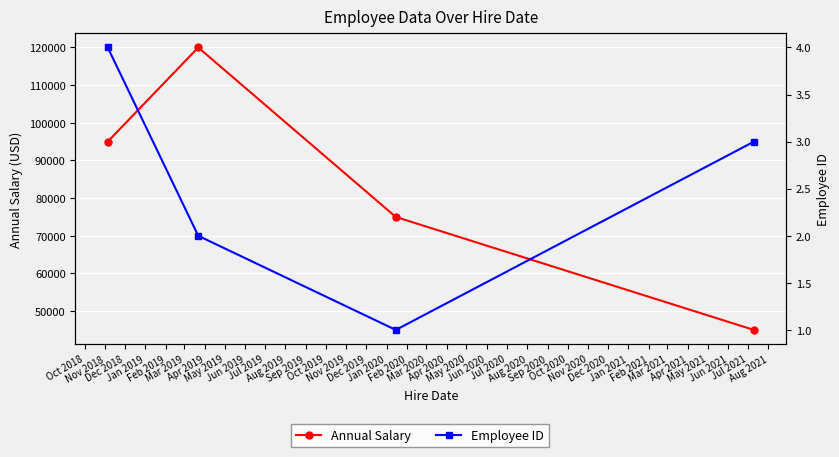

Is the value of Annual Salary at Oct 2018 greater than the value of Employee ID at Jan 2019?

Yes